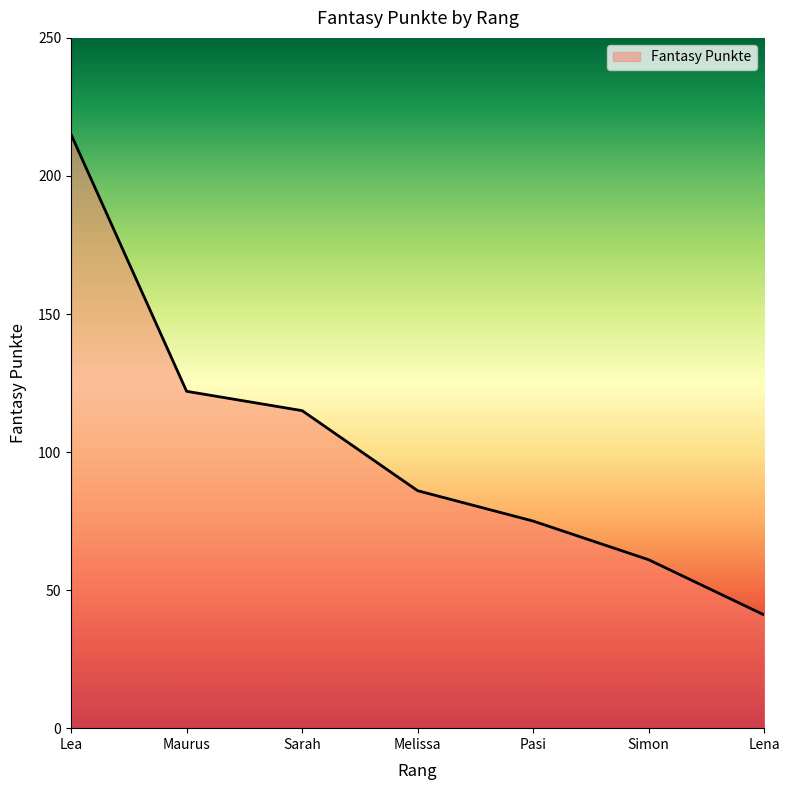

Rank the categories by value from highest to lowest.

Lea, Maurus, Sarah, Melissa, Pasi, Simon, Lena